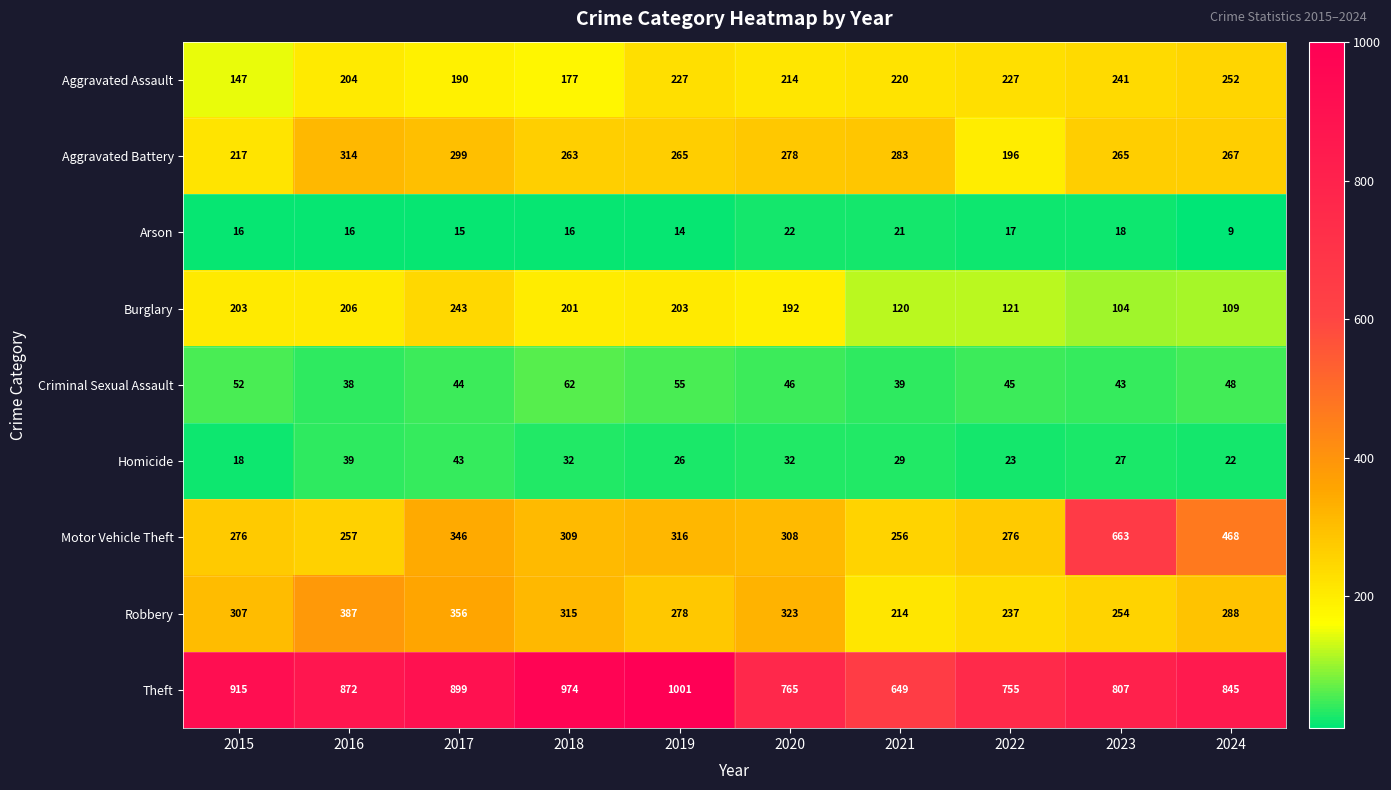

How many distinct data groups are displayed?

9